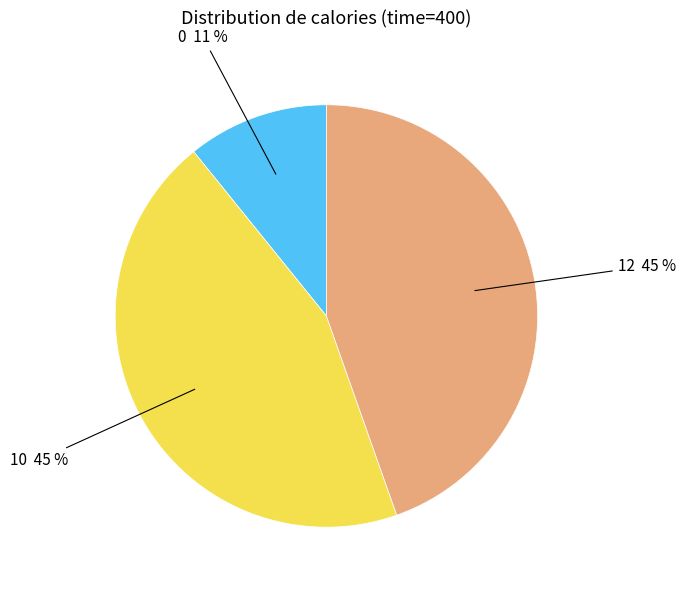

To the nearest percent, what portion does 12 represent?

45%